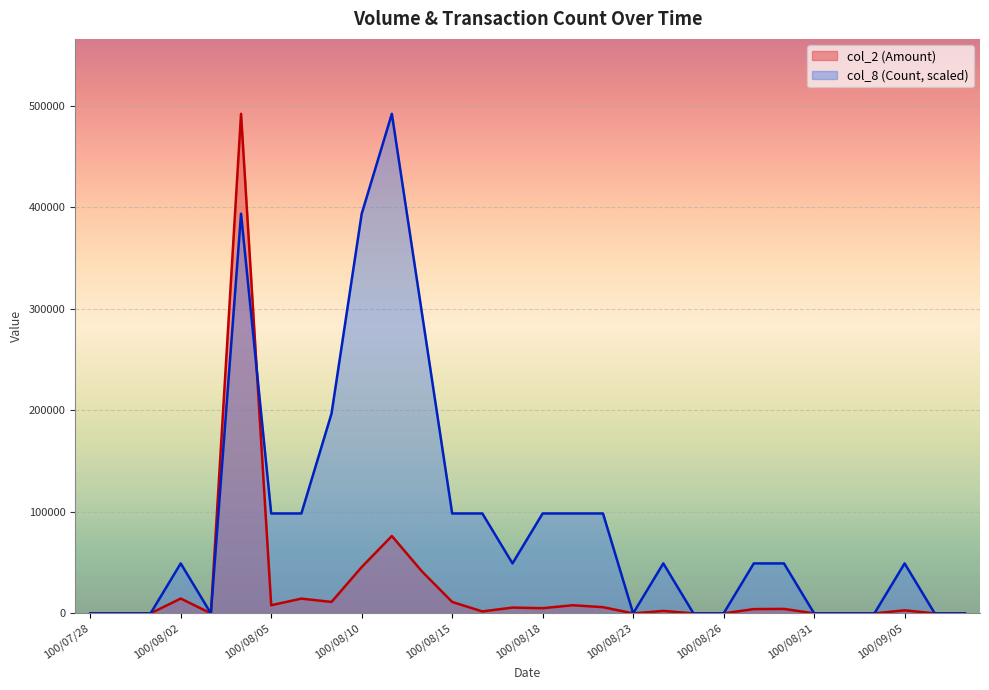

Is the value of col_8 (Count) at 100/08/30 greater than the value of col_2 (Amount) at 100/08/11?

No